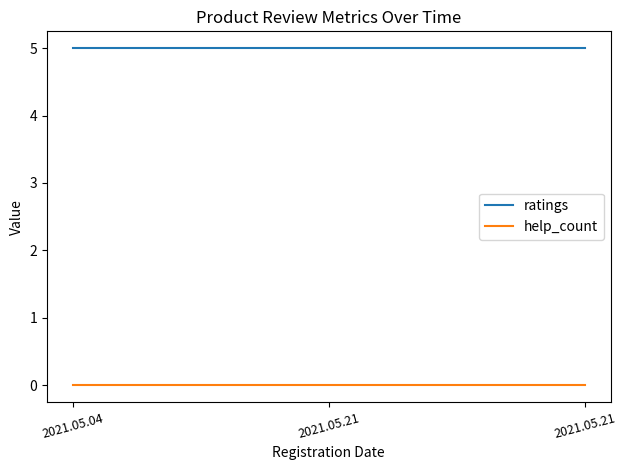

Count the number of categories in the chart.

3